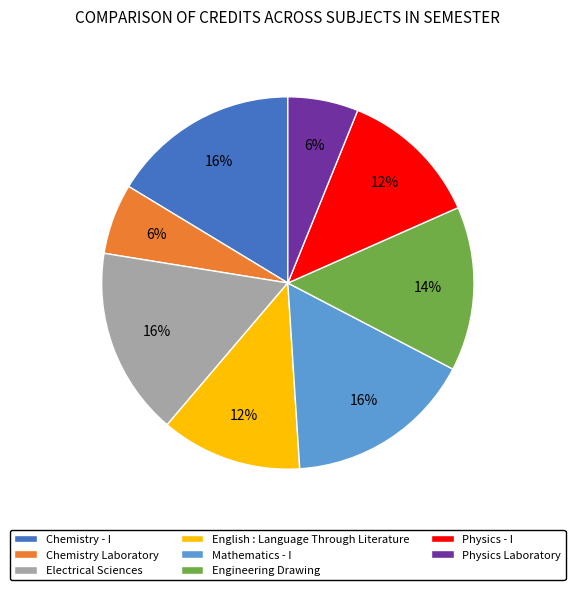

Approximately how many times larger is the value at Mathematics - I compared to Physics - I?

1.3